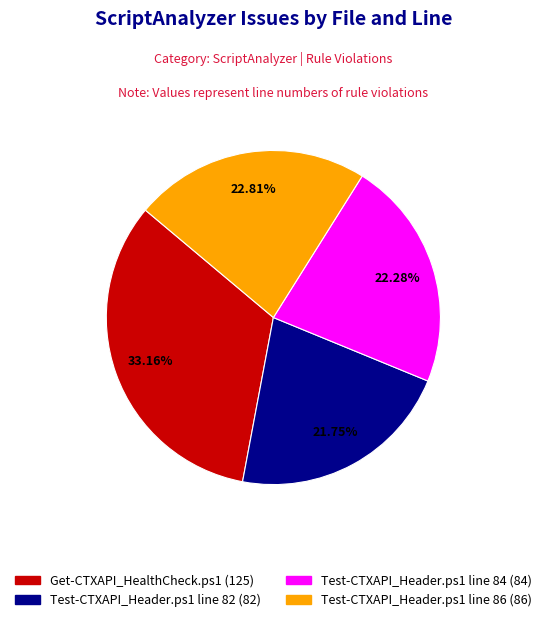

What is the largest slice in the pie chart?

Get-CTXAPI_HealthCheck.ps1 (125)